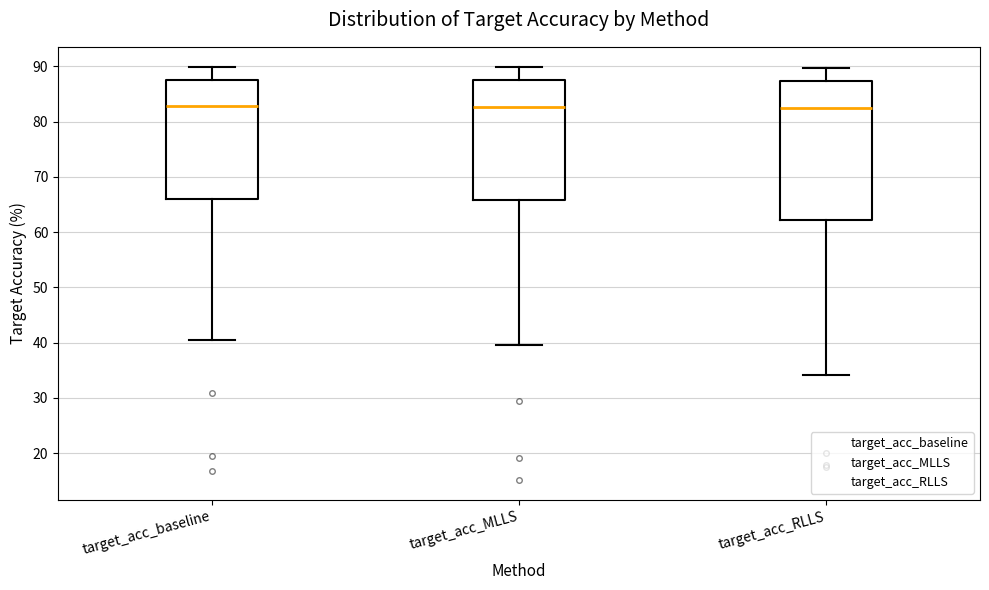

Which box is the tallest, from its lower edge to its upper edge?

target_acc_RLLS